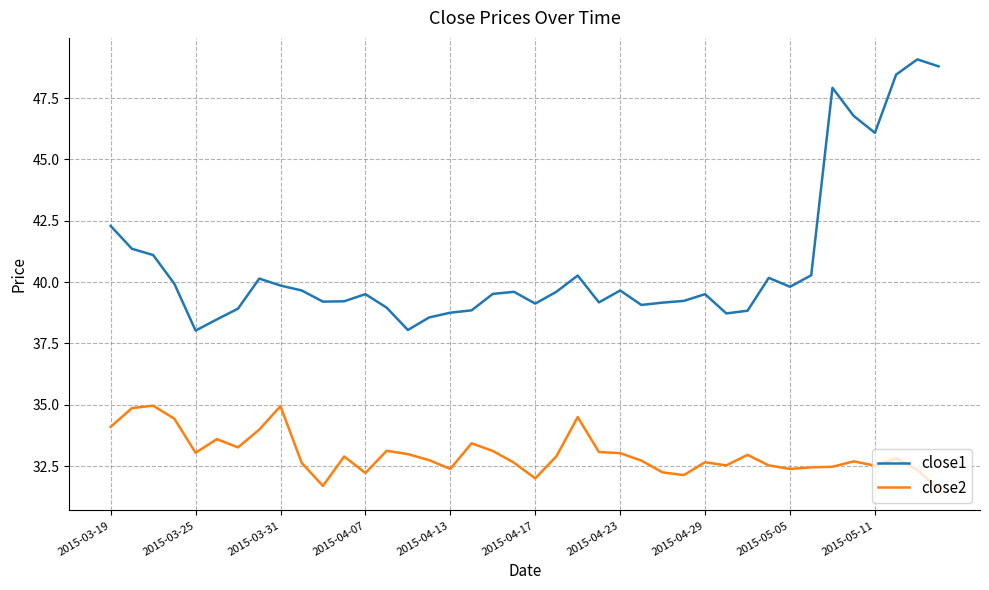

Which series has the largest total across all categories?

close1